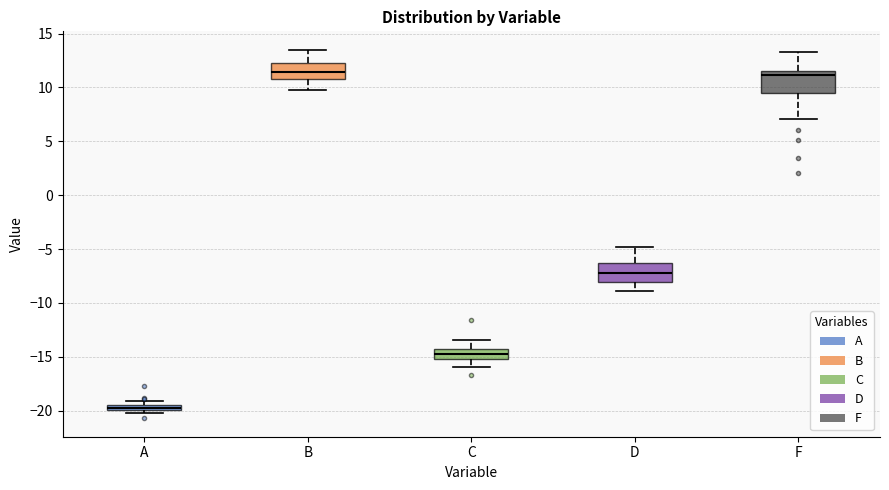

Which box's median line is the lowest?

A